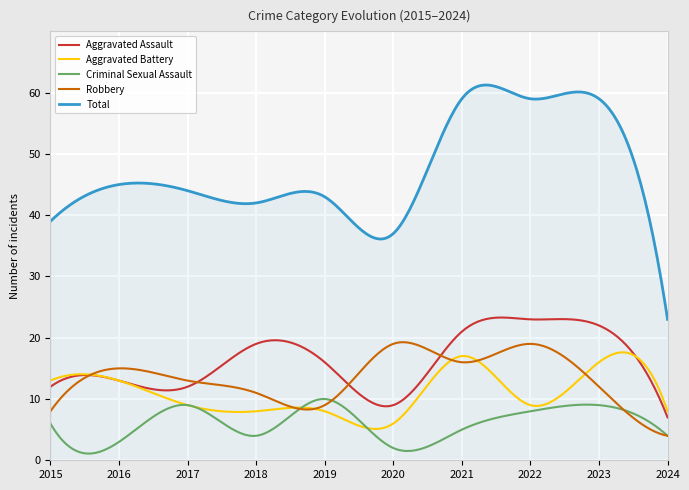

True or false: Aggravated Battery and Total intersect in this chart.

False